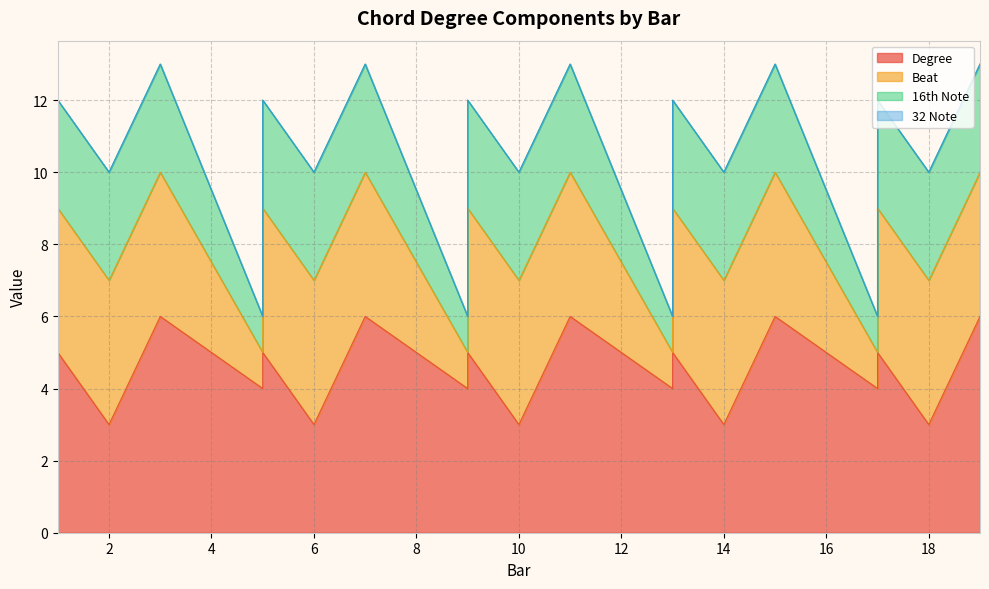

Count the Degree values in the range 4 to 6.

15